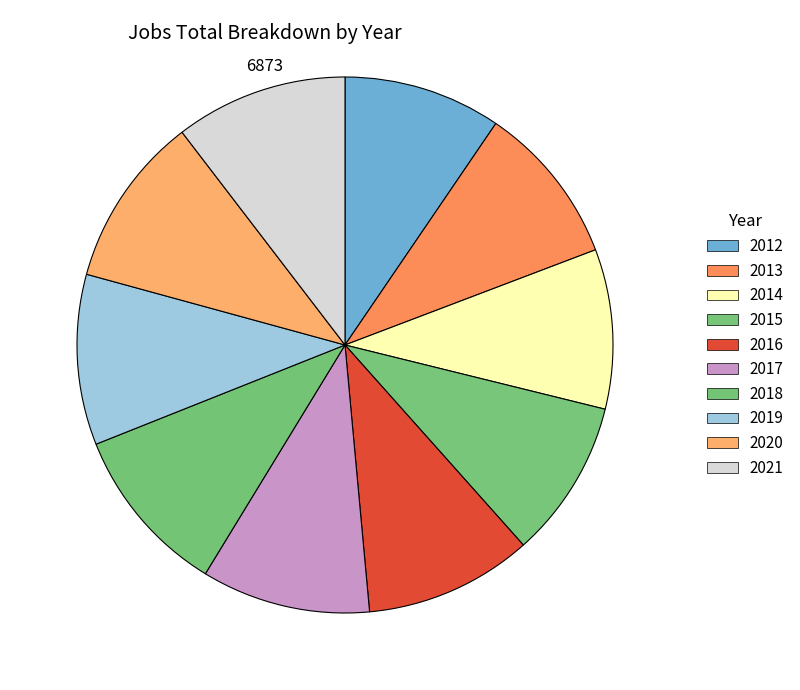

To the nearest percent, what is the average slice percentage?

10%